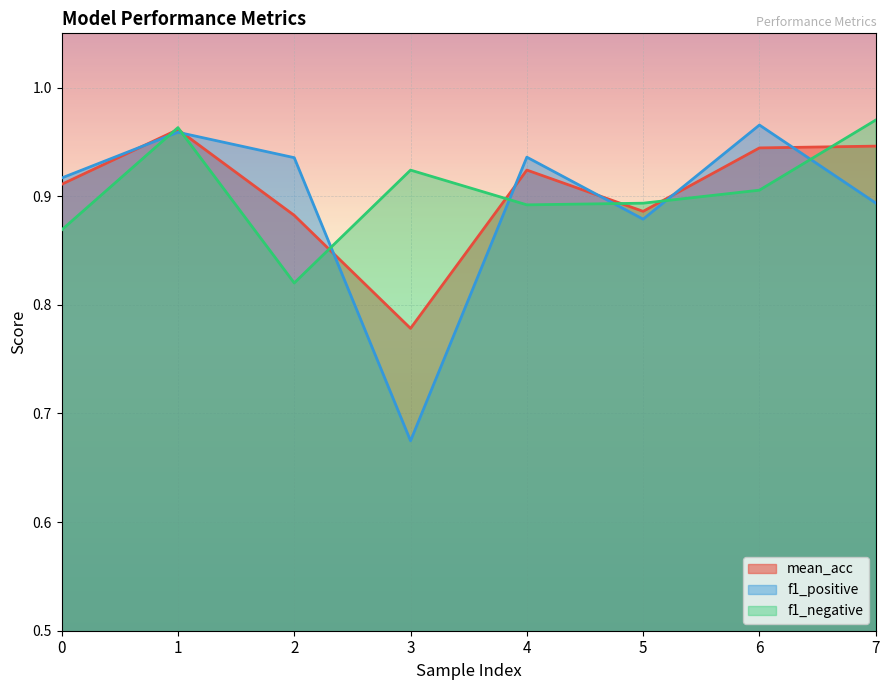

Reading left to right, transcribe all the data shown in this chart.

mean_acc: 0.9	1.0	0.9	0.8	0.9	0.9	0.9	0.9
f1_positive: 0.9	1.0	0.9	0.7	0.9	0.9	1.0	0.9
f1_negative: 0.9	1.0	0.8	0.9	0.9	0.9	0.9	1.0